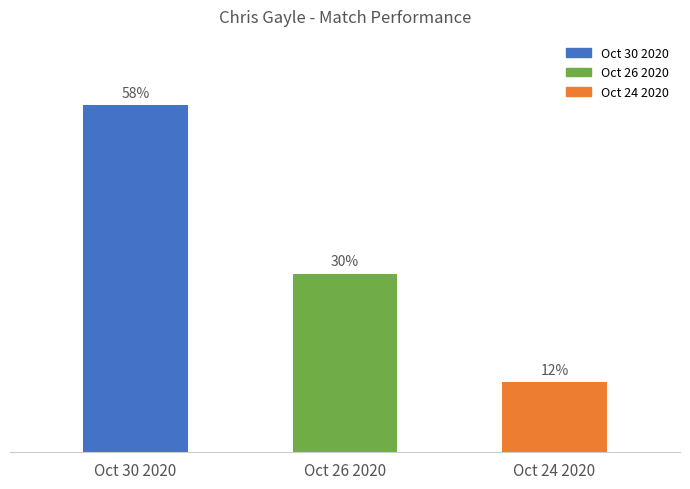

Are the bars horizontal?

No